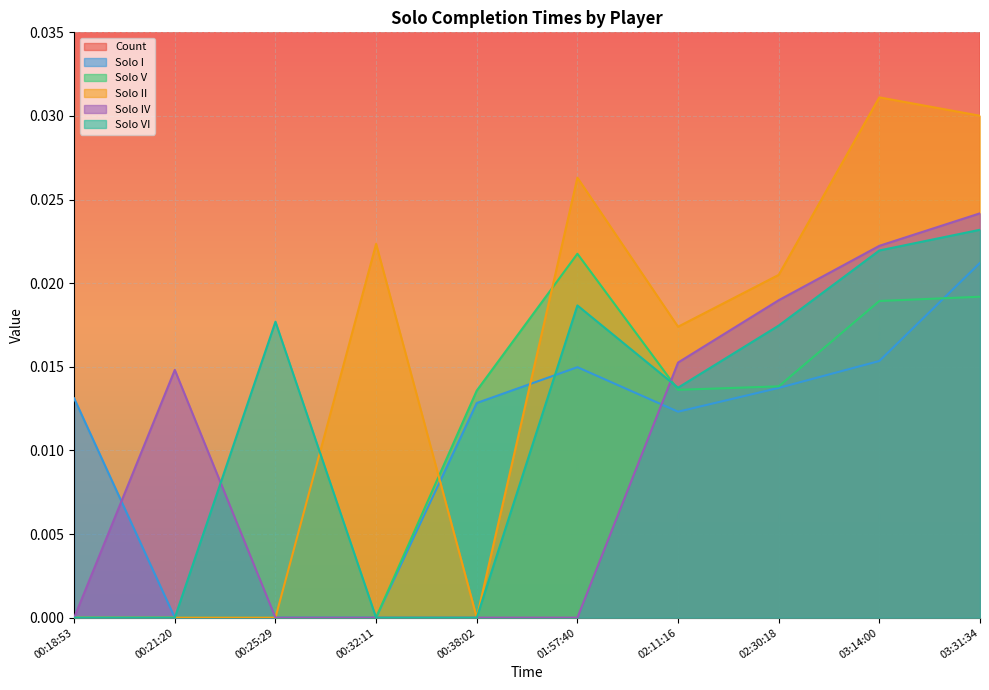

What is the label of the 5th point from the left?

00:38:02